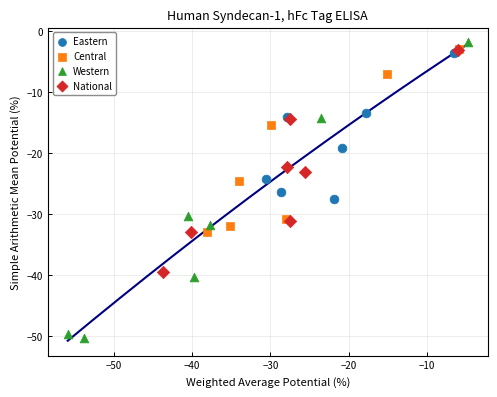

Which series reaches the maximum Y coordinate?

Western